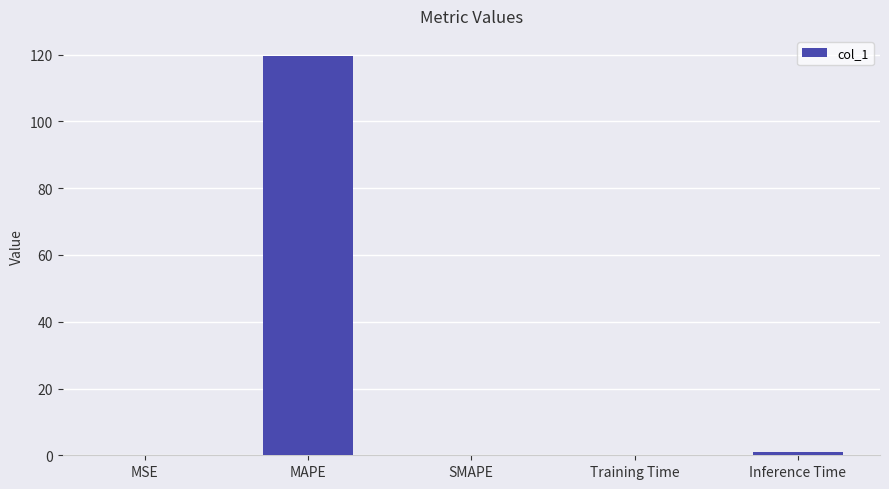

What is the sum of the values at MAPE and Training Time?

119.8